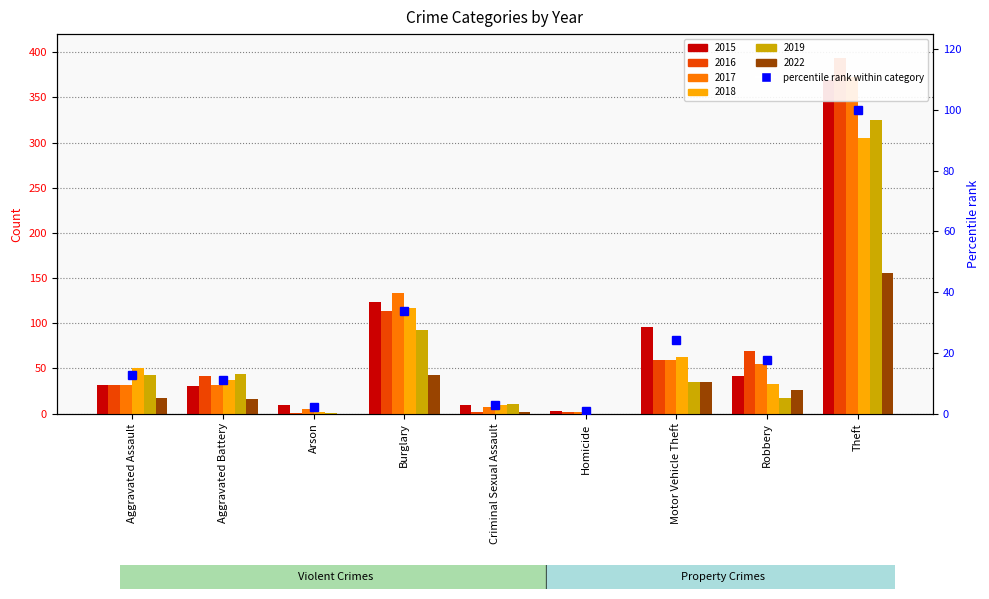

What is the minimum value shown in the chart?

0.8